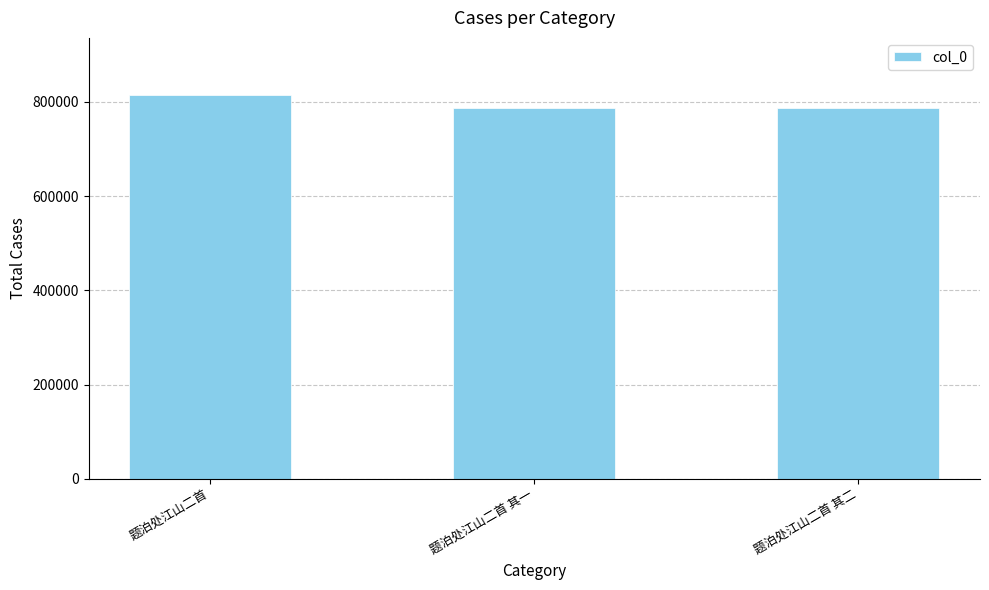

What is the smallest value displayed?

787449